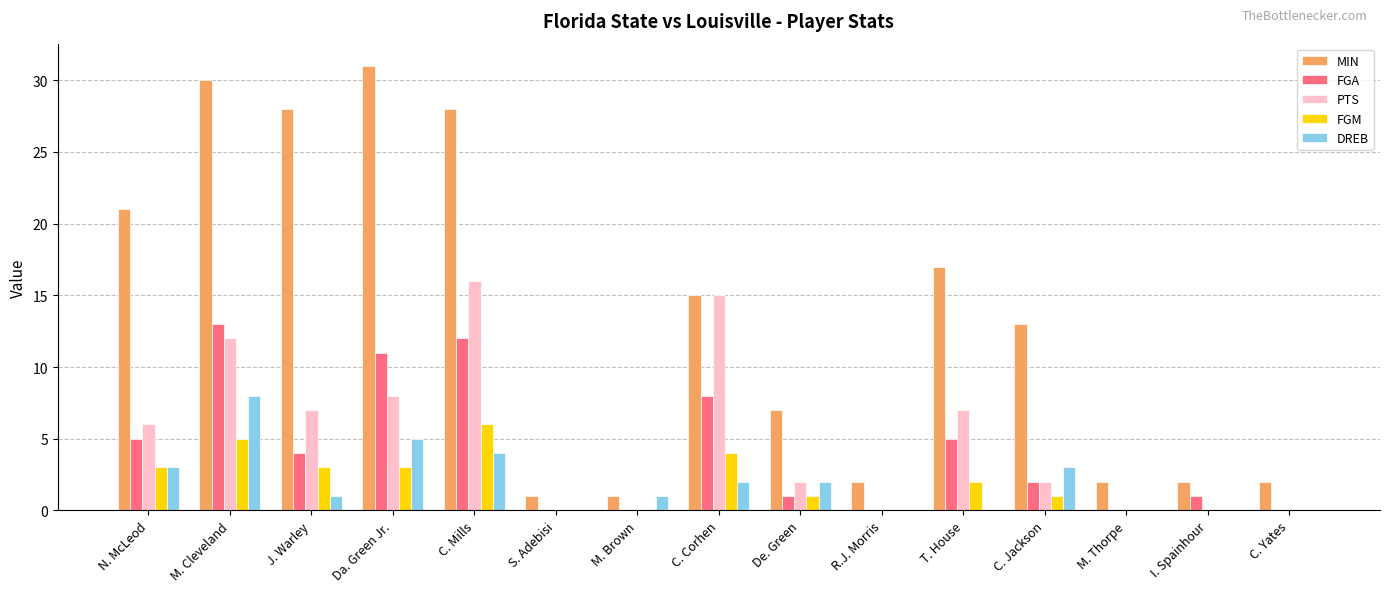

What is the highest value of the DREB series?

8